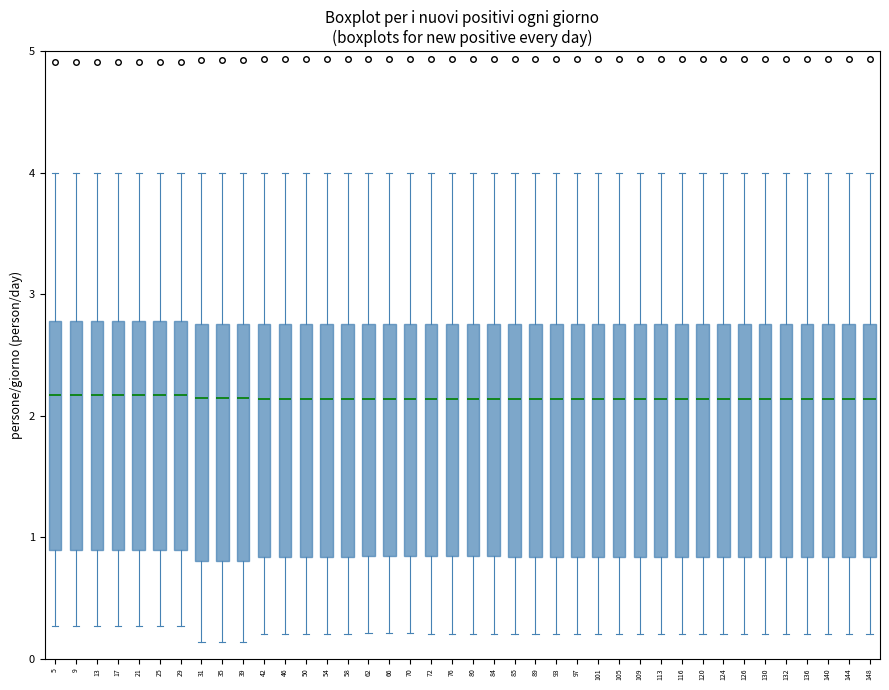

Reading left to right, transcribe this box plot: for each box, give where its median line is, the range the box spans, and where its two whiskers end, as read against the y-axis. The values are not printed on the chart, so give them approximately, as read against the axis.

5: median 2.2, box 0.9 to 2.8, whiskers 0.3 to 4.0
9: median 2.2, box 0.9 to 2.8, whiskers 0.3 to 4.0
13: median 2.2, box 0.9 to 2.8, whiskers 0.3 to 4.0
17: median 2.2, box 0.9 to 2.8, whiskers 0.3 to 4.0
21: median 2.2, box 0.9 to 2.8, whiskers 0.3 to 4.0
25: median 2.2, box 0.9 to 2.8, whiskers 0.3 to 4.0
29: median 2.2, box 0.9 to 2.8, whiskers 0.3 to 4.0
31: median 2.1, box 0.8 to 2.8, whiskers 0.1 to 4.0
35: median 2.1, box 0.8 to 2.8, whiskers 0.1 to 4.0
39: median 2.1, box 0.8 to 2.8, whiskers 0.1 to 4.0
42: median 2.1, box 0.8 to 2.8, whiskers 0.2 to 4.0
46: median 2.1, box 0.8 to 2.8, whiskers 0.2 to 4.0
50: median 2.1, box 0.8 to 2.8, whiskers 0.2 to 4.0
54: median 2.1, box 0.8 to 2.8, whiskers 0.2 to 4.0
58: median 2.1, box 0.8 to 2.8, whiskers 0.2 to 4.0
62: median 2.1, box 0.8 to 2.8, whiskers 0.2 to 4.0
66: median 2.1, box 0.8 to 2.8, whiskers 0.2 to 4.0
70: median 2.1, box 0.8 to 2.8, whiskers 0.2 to 4.0
72: median 2.1, box 0.8 to 2.8, whiskers 0.2 to 4.0
76: median 2.1, box 0.8 to 2.8, whiskers 0.2 to 4.0
80: median 2.1, box 0.8 to 2.8, whiskers 0.2 to 4.0
84: median 2.1, box 0.8 to 2.8, whiskers 0.2 to 4.0
85: median 2.1, box 0.8 to 2.8, whiskers 0.2 to 4.0
89: median 2.1, box 0.8 to 2.8, whiskers 0.2 to 4.0
93: median 2.1, box 0.8 to 2.8, whiskers 0.2 to 4.0
97: median 2.1, box 0.8 to 2.8, whiskers 0.2 to 4.0
101: median 2.1, box 0.8 to 2.8, whiskers 0.2 to 4.0
105: median 2.1, box 0.8 to 2.8, whiskers 0.2 to 4.0
109: median 2.1, box 0.8 to 2.8, whiskers 0.2 to 4.0
113: median 2.1, box 0.8 to 2.8, whiskers 0.2 to 4.0
116: median 2.1, box 0.8 to 2.8, whiskers 0.2 to 4.0
120: median 2.1, box 0.8 to 2.8, whiskers 0.2 to 4.0
124: median 2.1, box 0.8 to 2.8, whiskers 0.2 to 4.0
126: median 2.1, box 0.8 to 2.8, whiskers 0.2 to 4.0
130: median 2.1, box 0.8 to 2.8, whiskers 0.2 to 4.0
132: median 2.1, box 0.8 to 2.8, whiskers 0.2 to 4.0
136: median 2.1, box 0.8 to 2.8, whiskers 0.2 to 4.0
140: median 2.1, box 0.8 to 2.8, whiskers 0.2 to 4.0
144: median 2.1, box 0.8 to 2.8, whiskers 0.2 to 4.0
148: median 2.1, box 0.8 to 2.8, whiskers 0.2 to 4.0